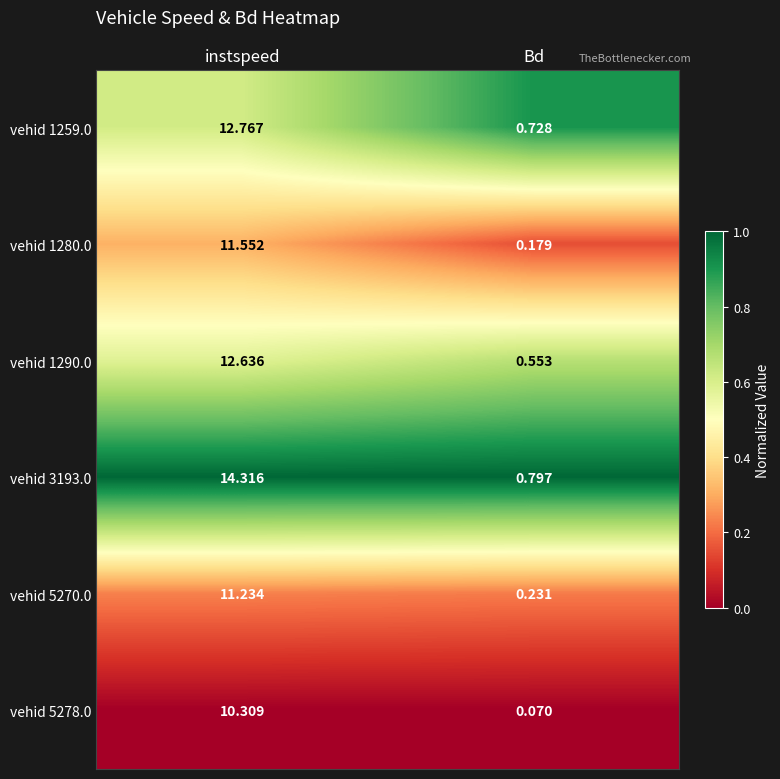

At which category does the chart reach its peak across all series?

instspeed